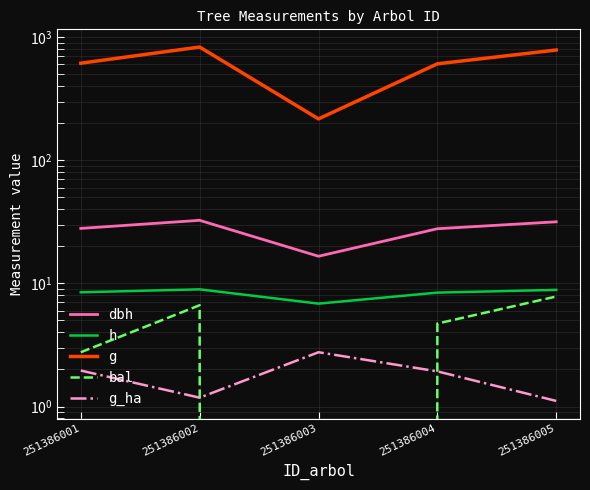

Which category has the lowest value across all series?

251386003